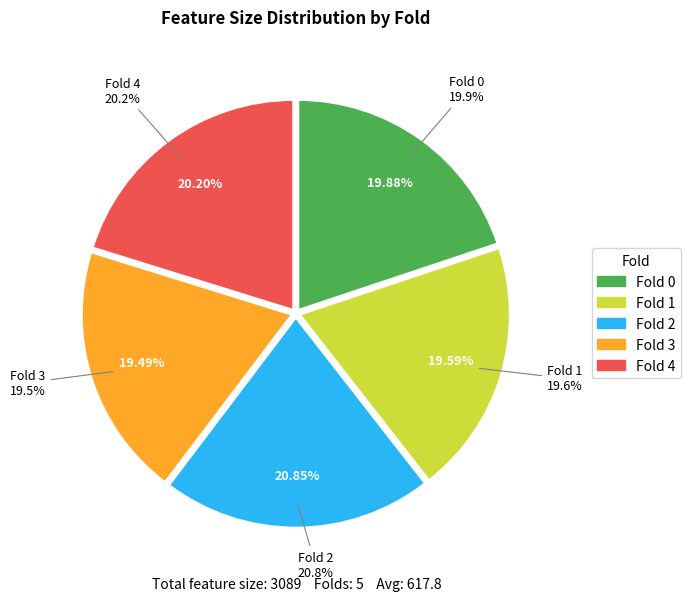

To the nearest percent, what portion does 2 represent?

21%